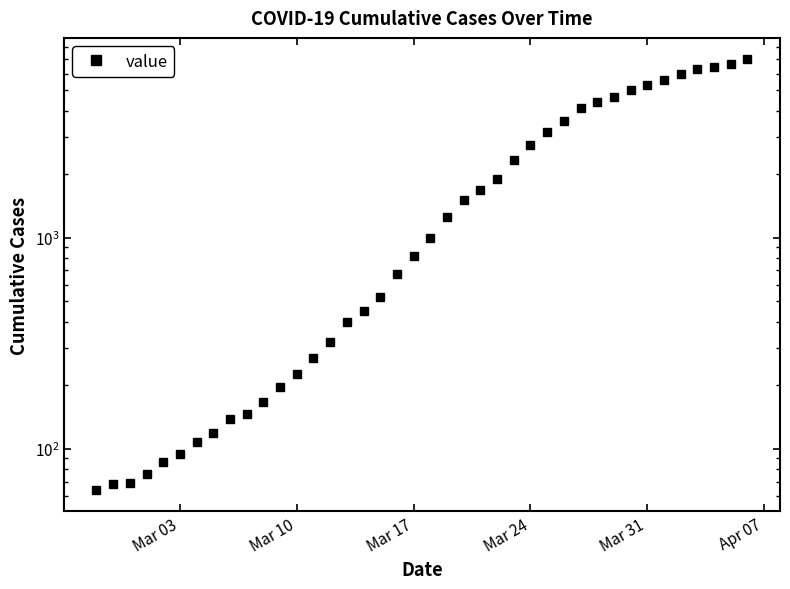

Does the chart have visible grid lines?

No